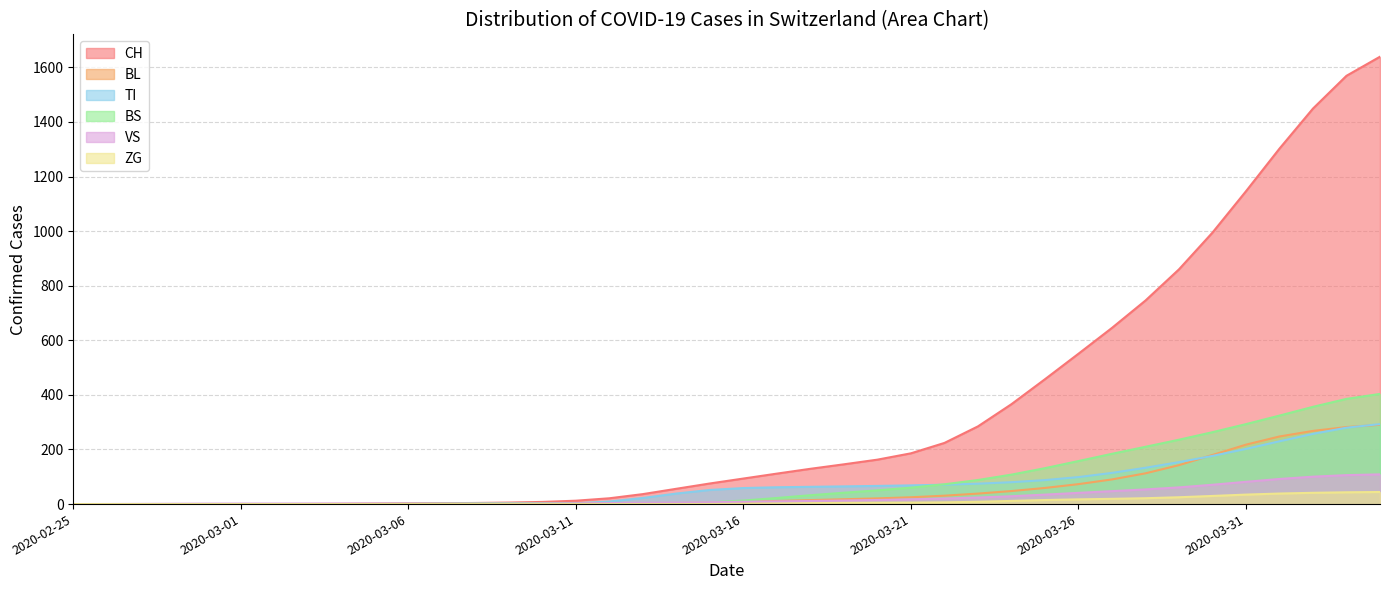

How many series are shown in this chart?

6